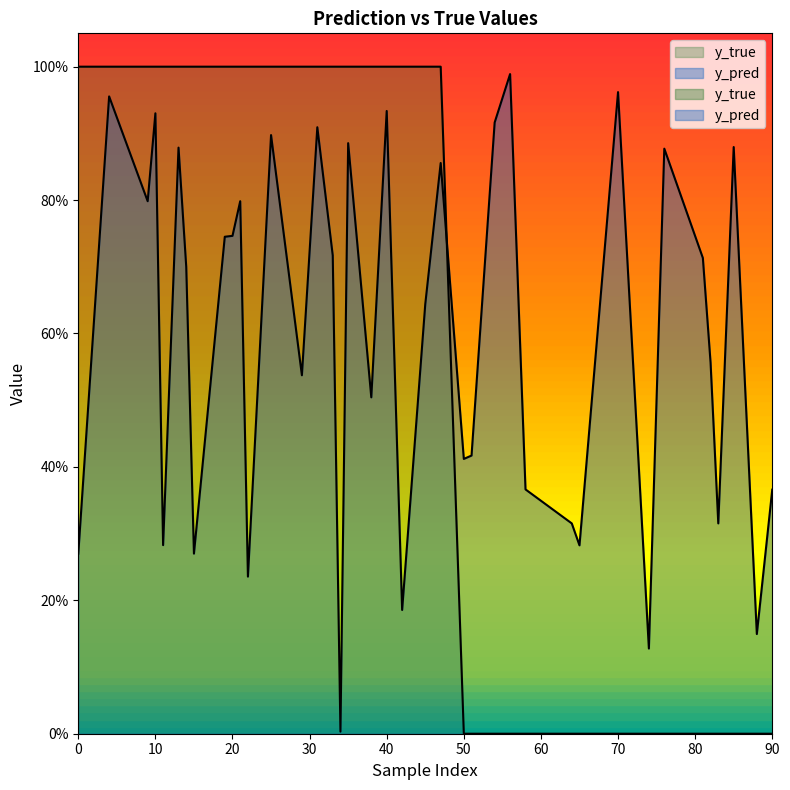

True or false: y_pred and y_true cross at least once.

True